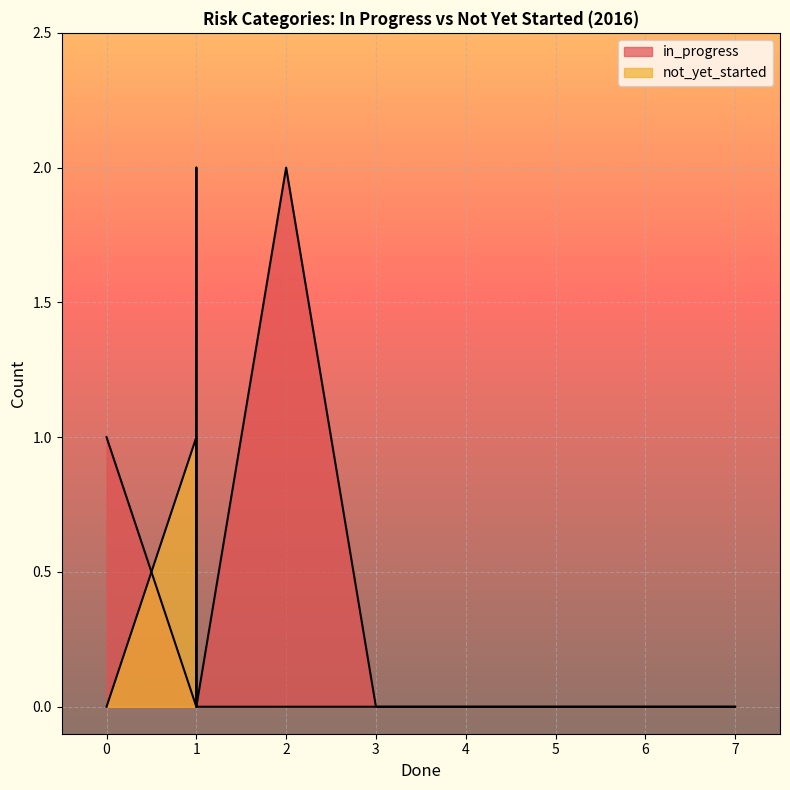

What is the sum of all not_yet_started values?

1